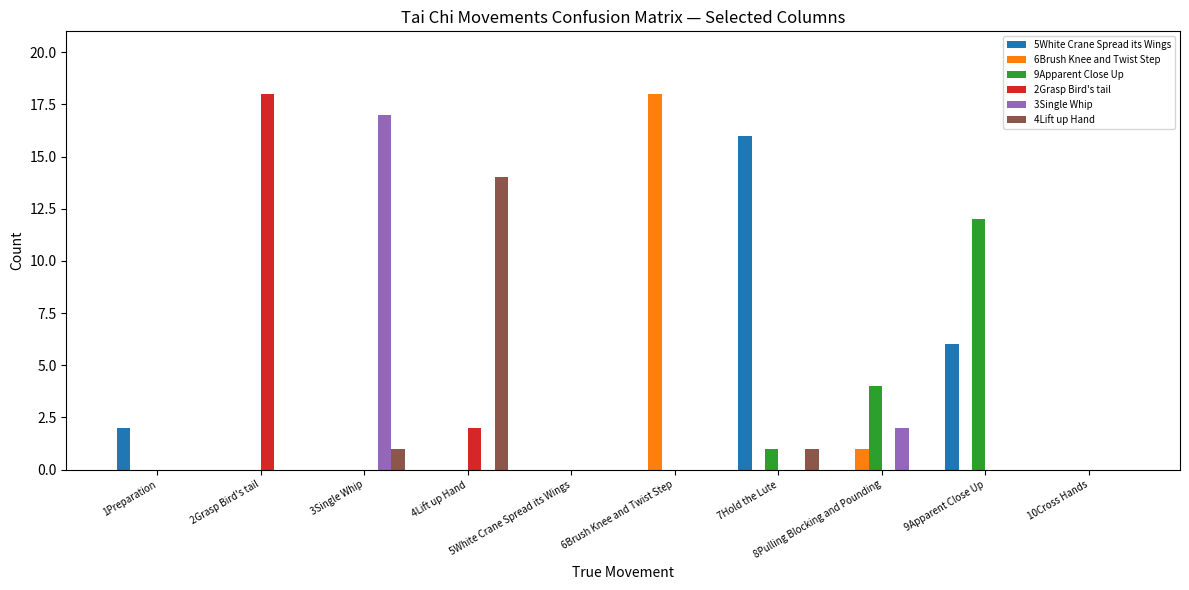

Is it true that 6Brush Knee and Twist Step equals 18 at 6Brush Knee and Twist Step?

True